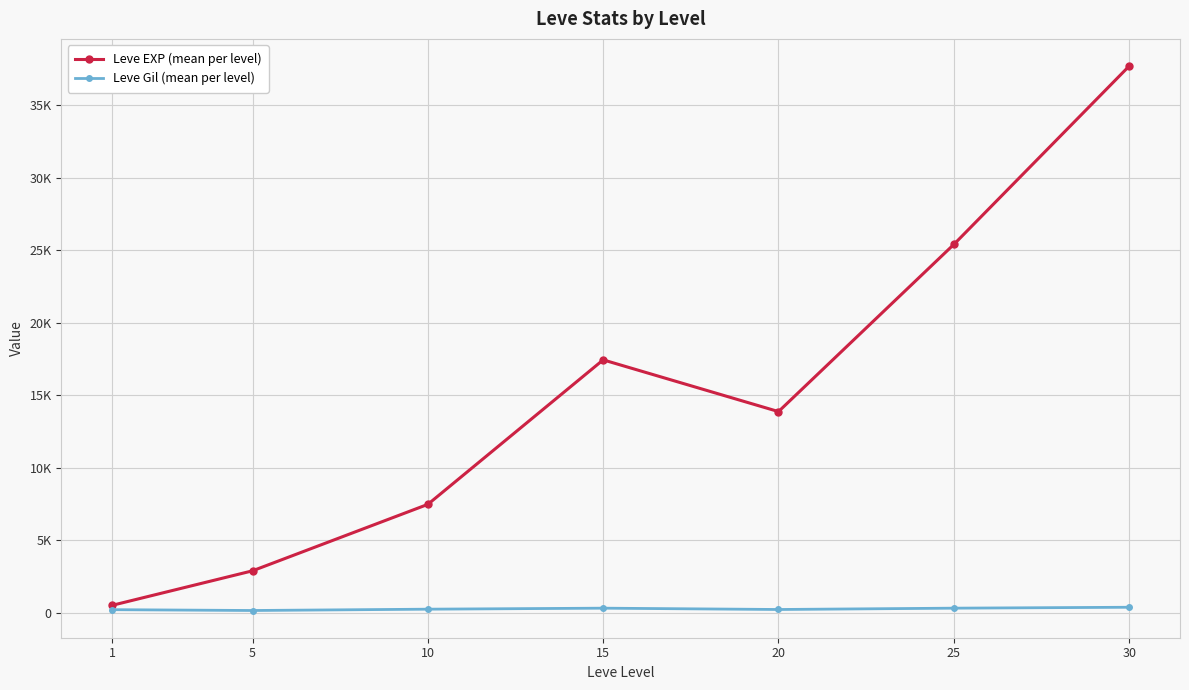

What is the minimum value shown in the chart?

151.4